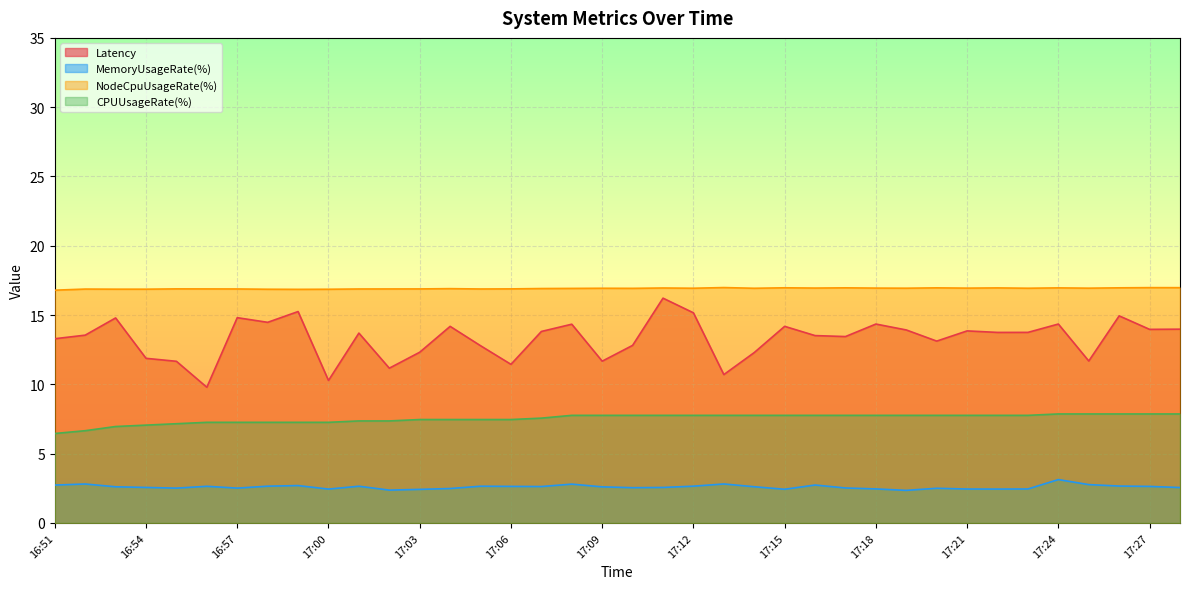

Is it true that CPUUsageRate(%) equals 7.3 at 16:58?

True